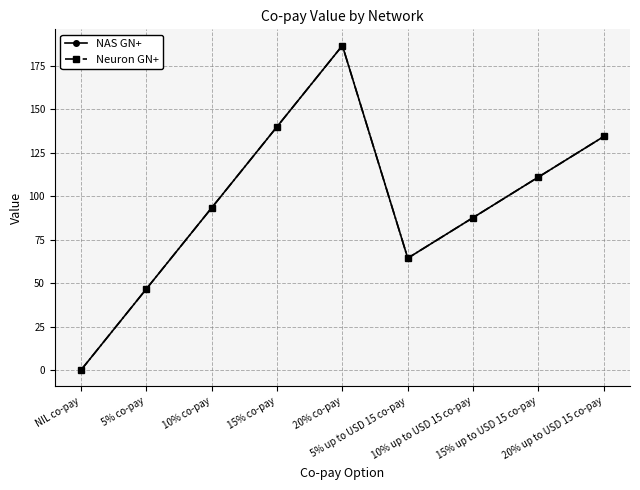

Does the chart have visible grid lines?

Yes